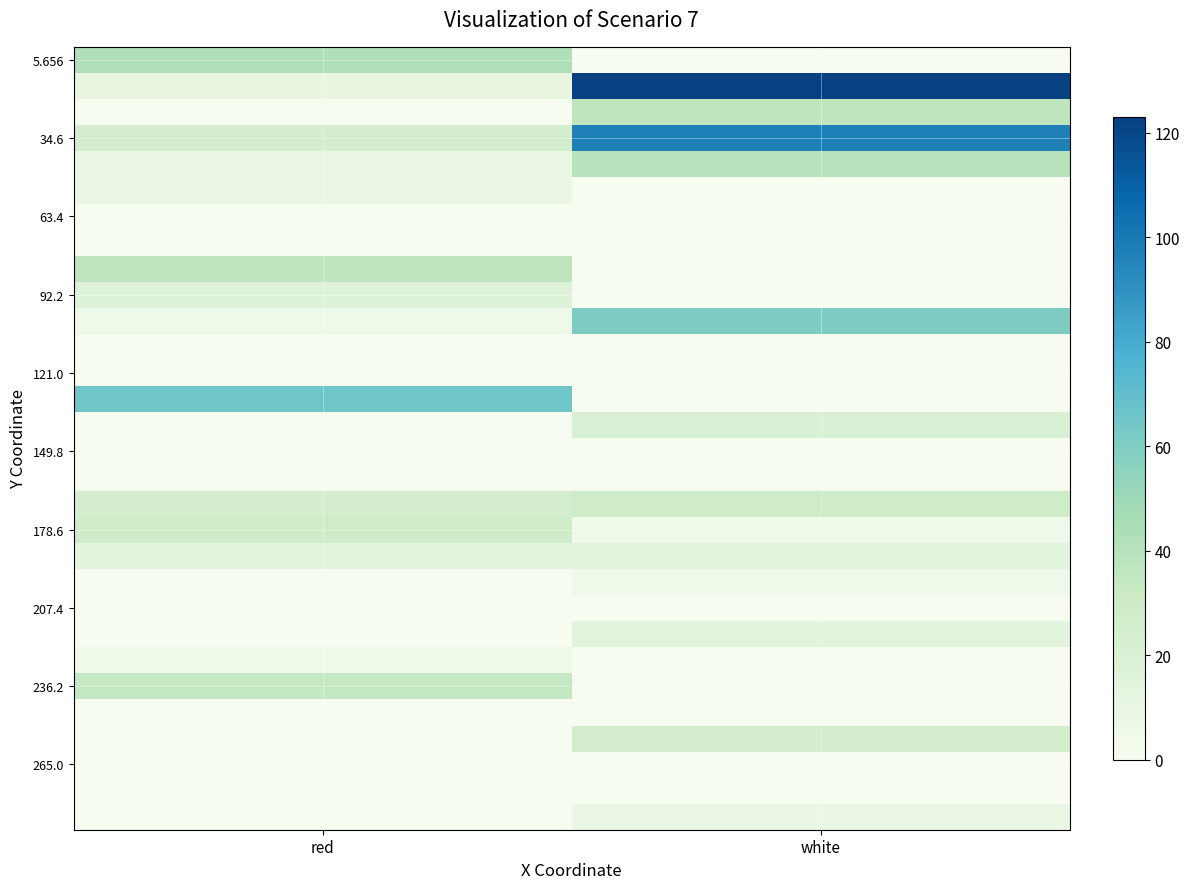

At which category is the sum across all series the highest?

white